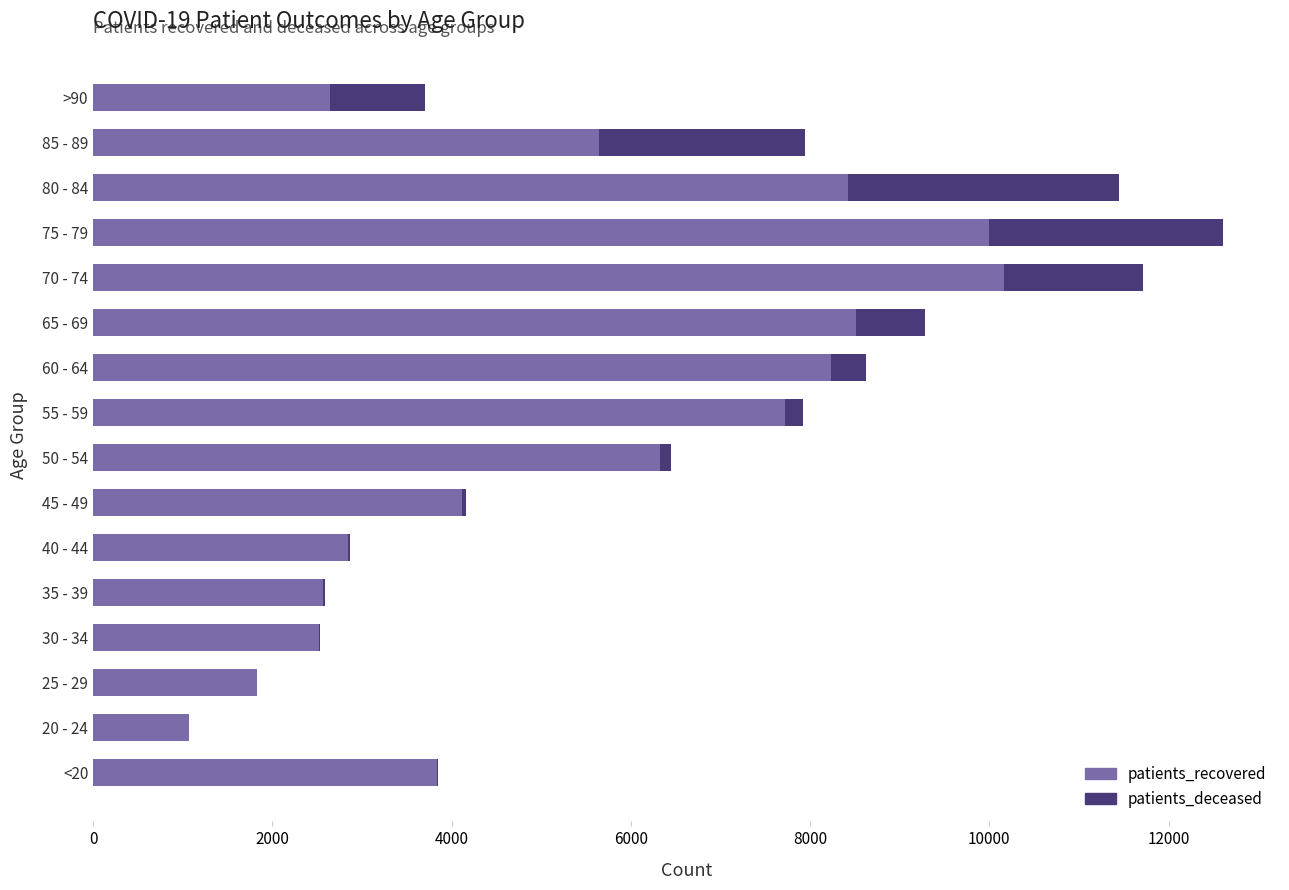

What is the highest value of the patients_recovered series?

10160